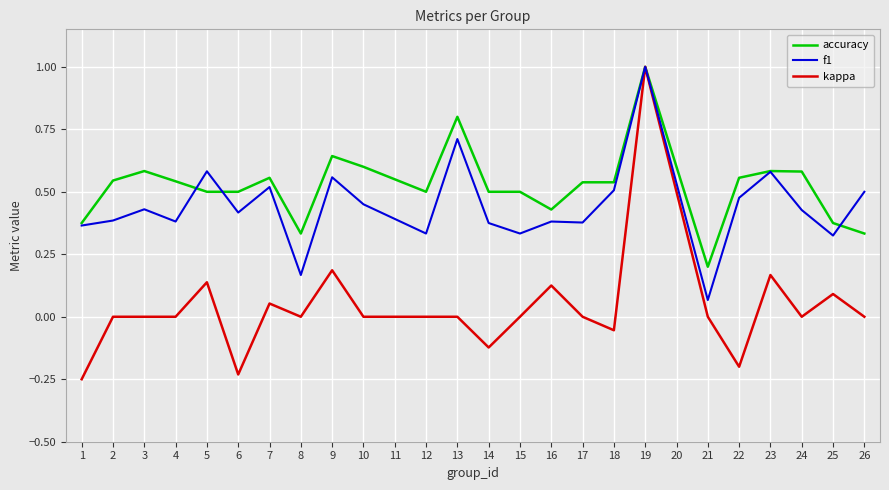

What is the maximum value shown in the chart?

1.0